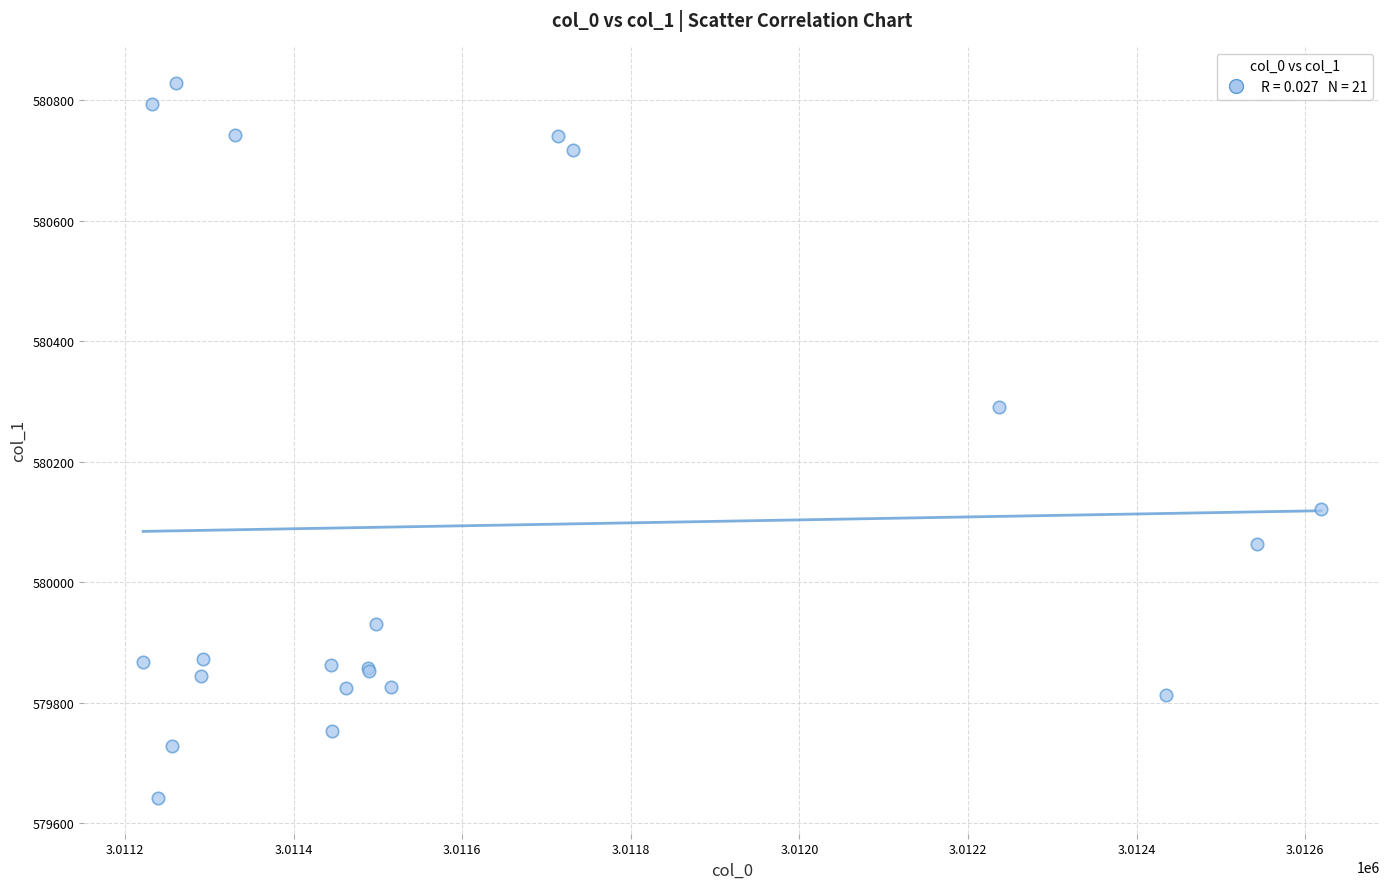

What Y value in the scatter plot is closest to 580235?

580290.4